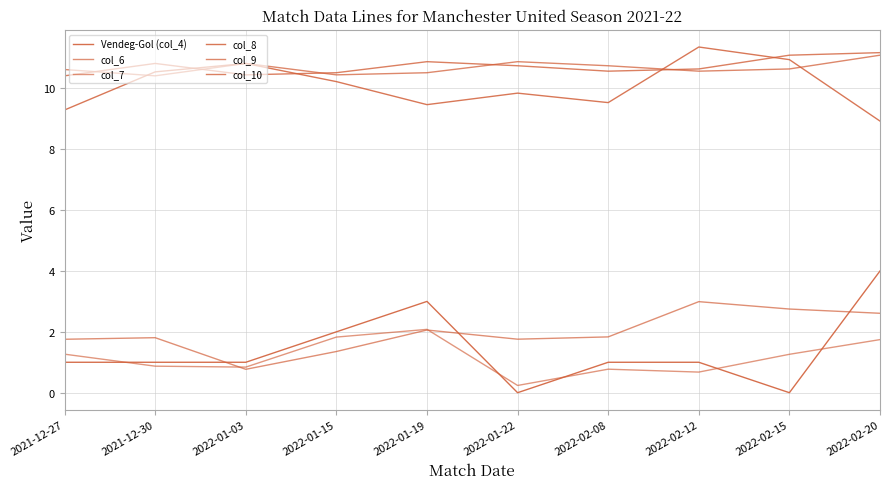

Which label corresponds to the largest value in the chart?

2022-02-12